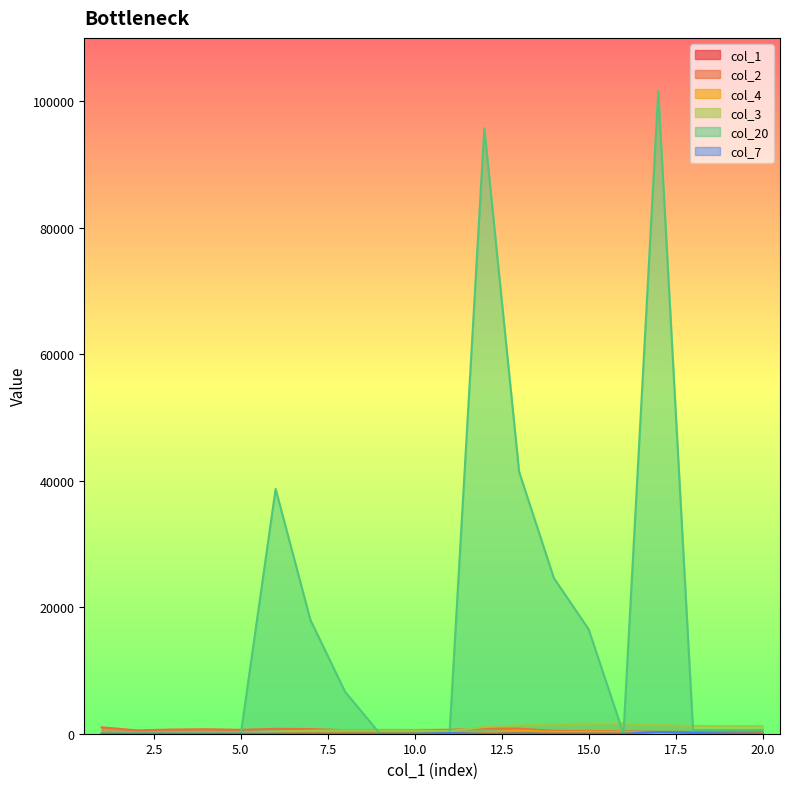

Rank the series by their maximum value, from highest to lowest.

col_20, col_3, col_2, col_4, col_7, col_1